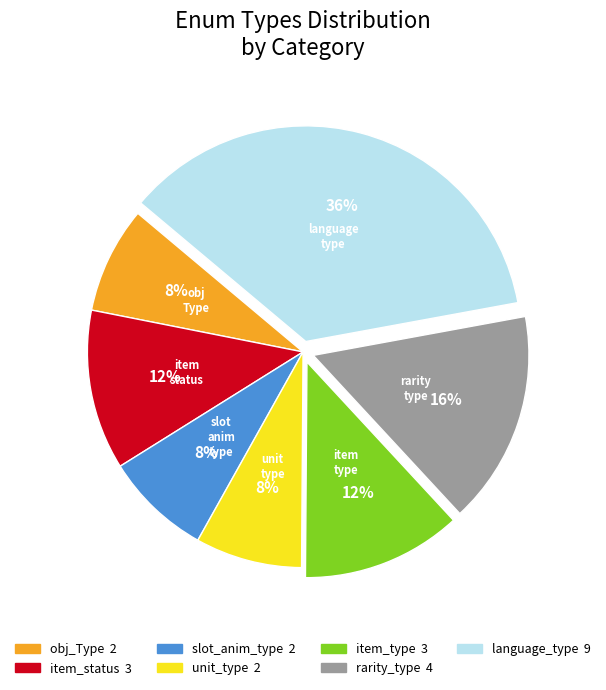

Do slot_anim_type and unit_type together represent more than half of the pie?

No